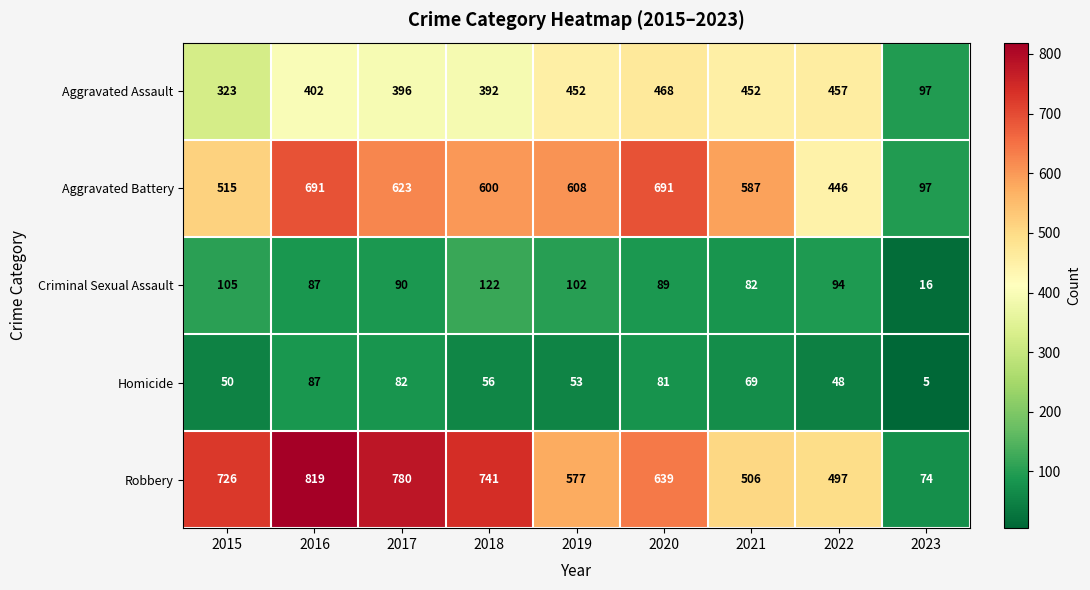

At which label is Aggravated Battery closest to 394?

2022